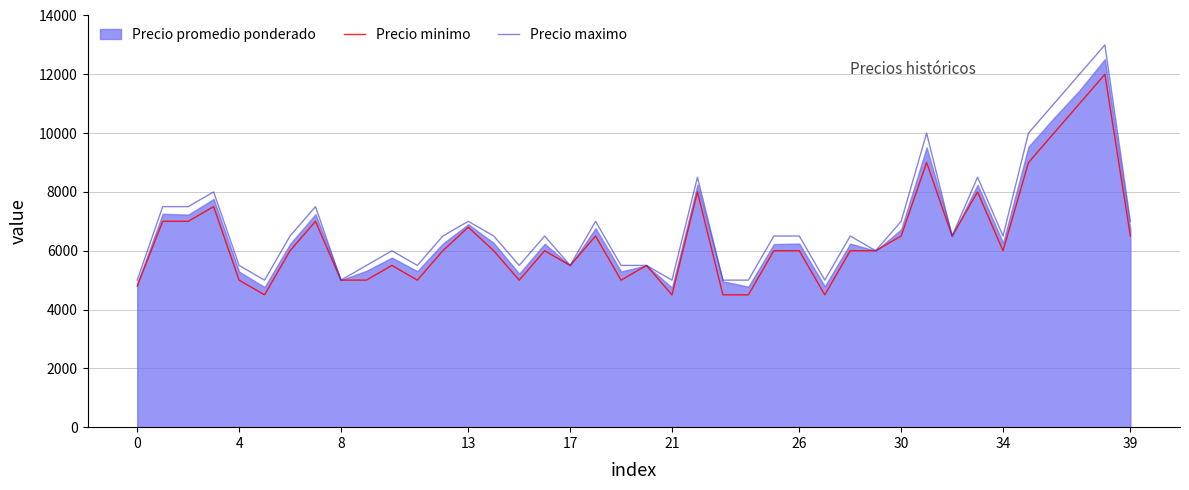

What is the minimum value for Precio maximo?

5000